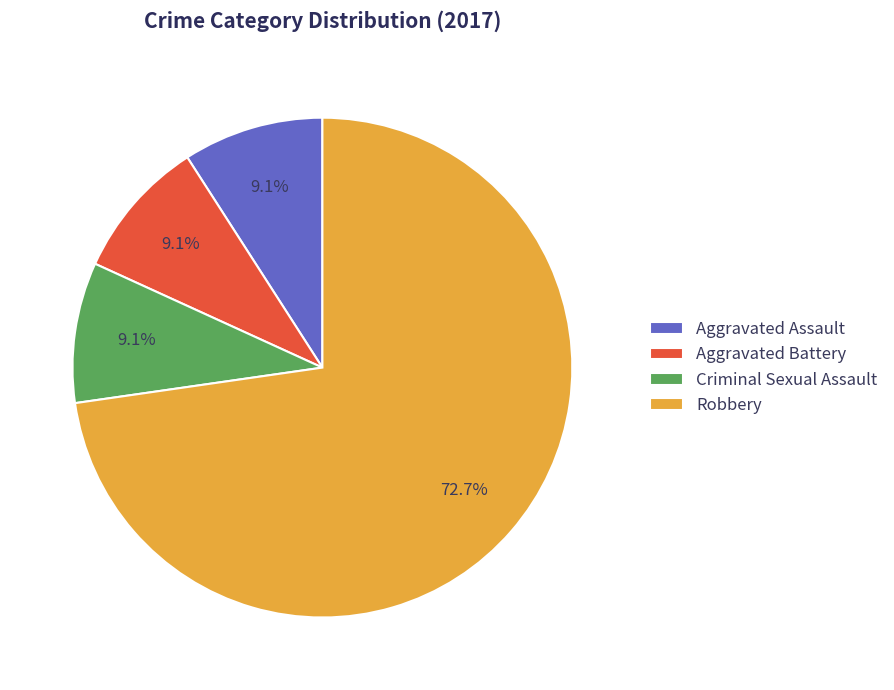

Does Aggravated Battery account for over 50% of the chart?

No